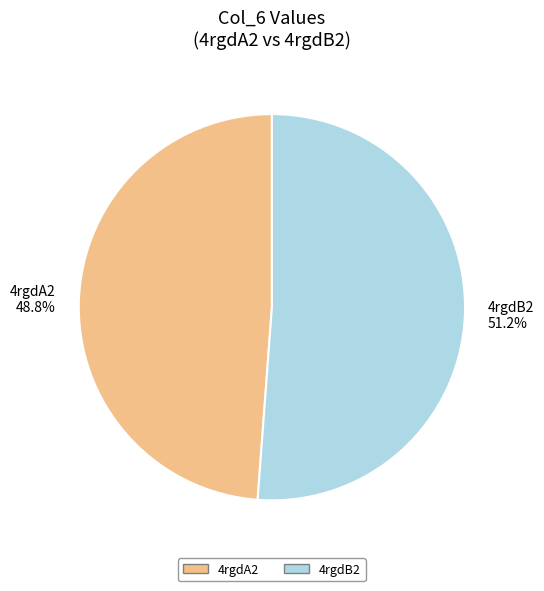

What is the smallest slice in the pie chart?

4rgdA2